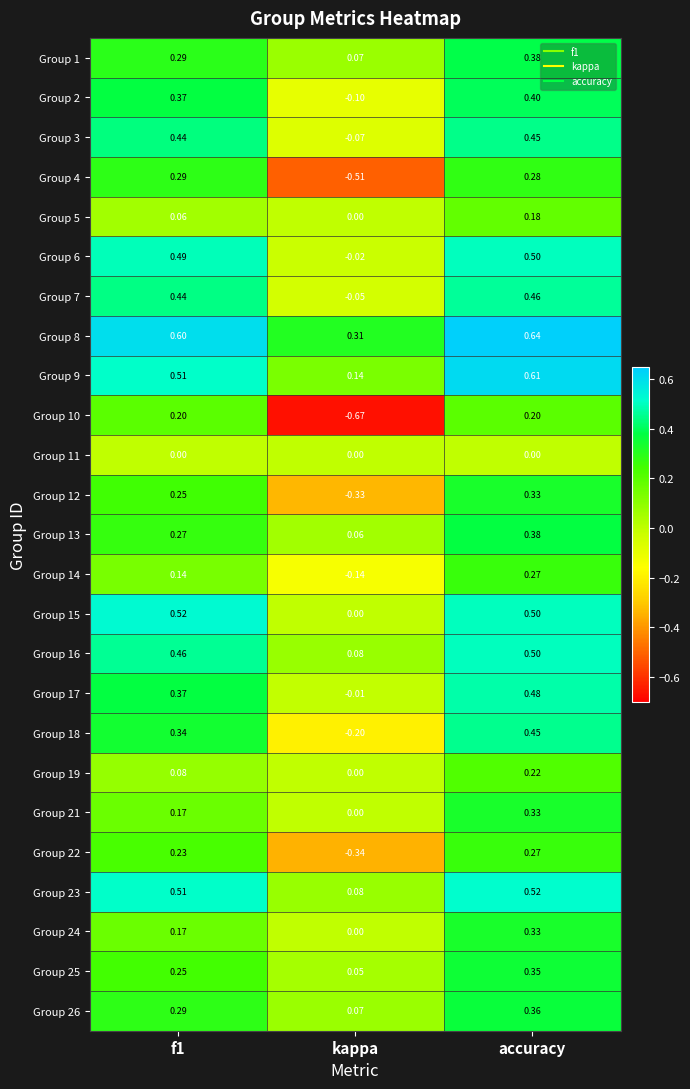

Is the value of Group 24 at f1 greater than the value of Group 4 at accuracy?

No